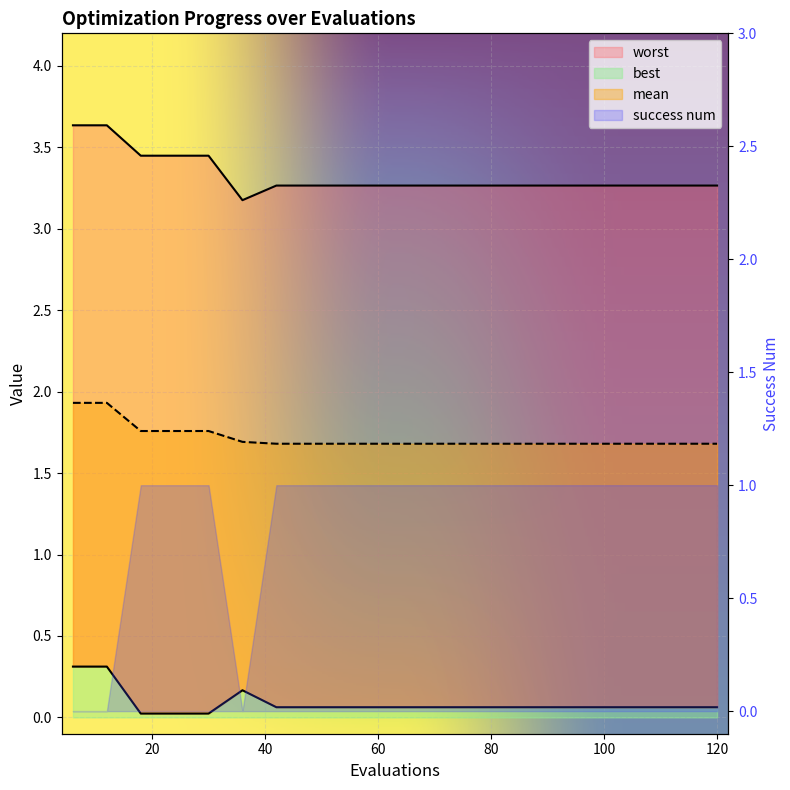

Which series has the largest range (max minus min)?

worst